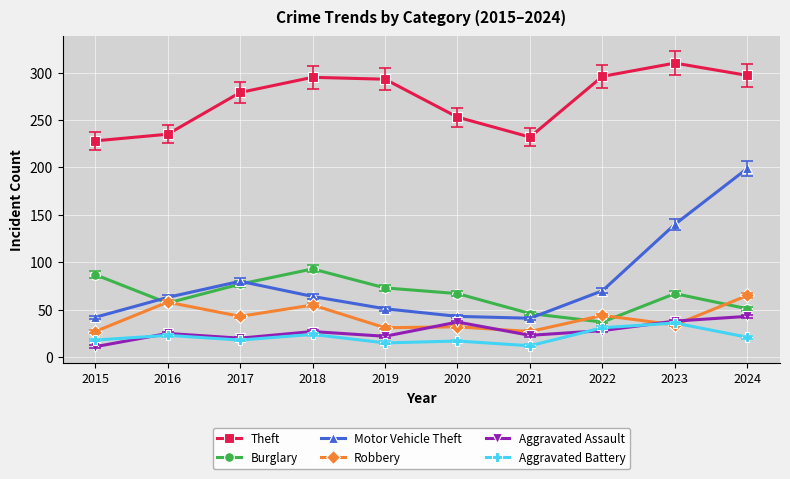

What are all the series names shown in the legend?

Theft, Burglary, Motor Vehicle Theft, Robbery, Aggravated Assault, Aggravated Battery